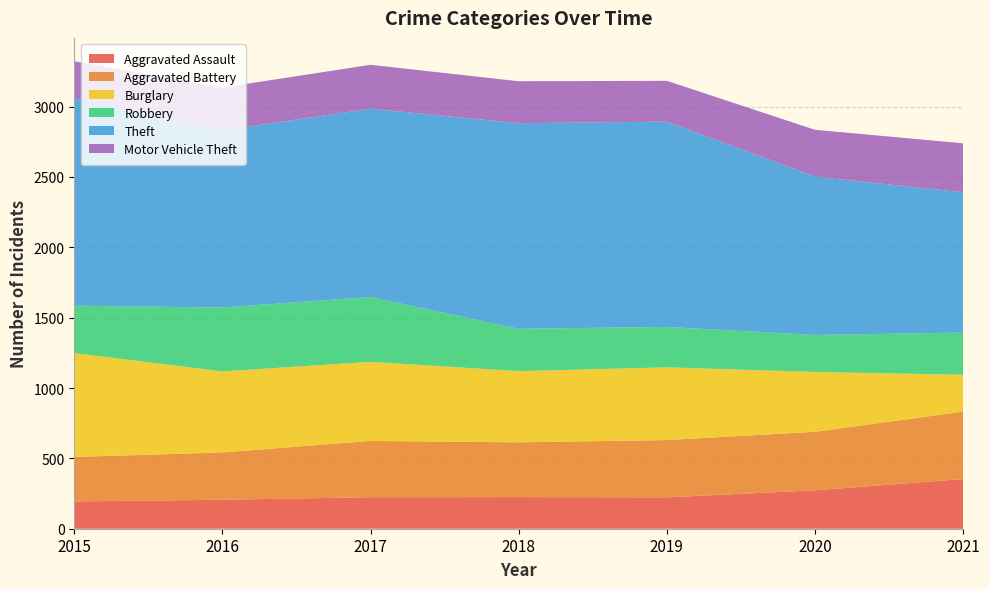

Reading right to left, extract all data points from this chart.

Aggravated Assault: 2021=353	2020=273	2019=223	2018=225	2017=224	2016=206	2015=194
Aggravated Battery: 2021=479	2020=416	2019=407	2018=389	2017=400	2016=336	2015=316
Burglary: 2021=262	2020=425	2019=517	2018=506	2017=562	2016=576	2015=738
Robbery: 2021=300	2020=263	2019=287	2018=301	2017=460	2016=454	2015=337
Theft: 2021=997	2020=1125	2019=1459	2018=1461	2017=1339	2016=1259	2015=1474
Motor Vehicle Theft: 2021=348	2020=333	2019=290	2018=298	2017=312	2016=304	2015=263